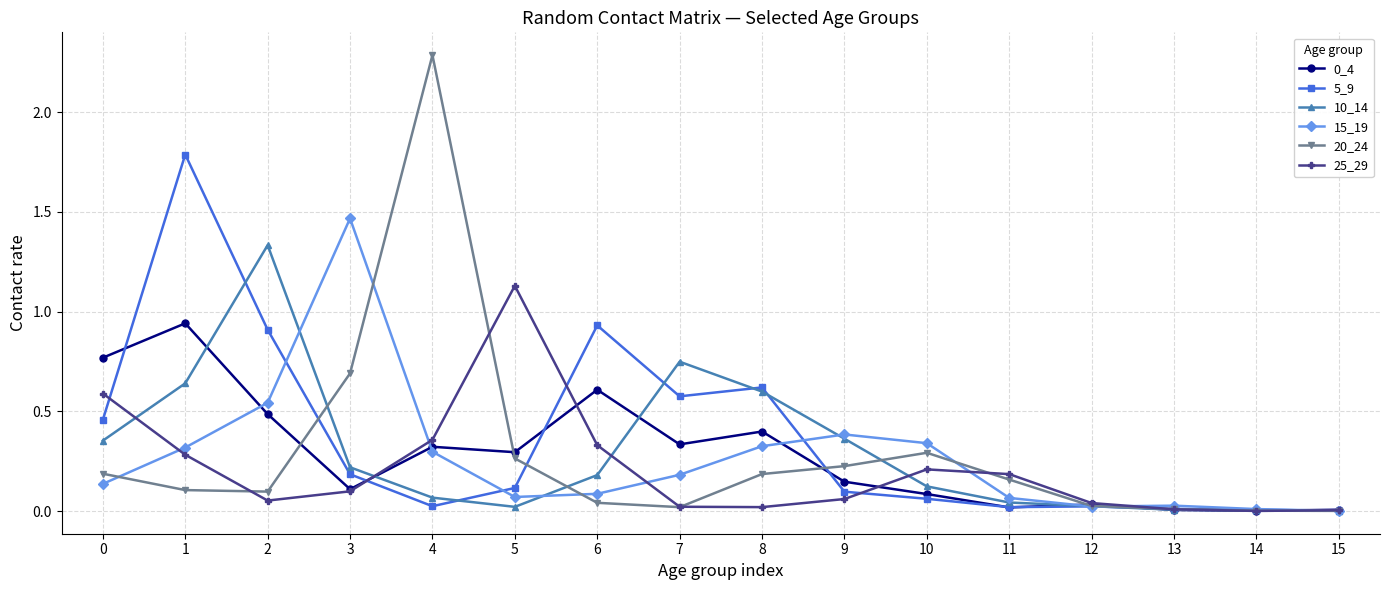

At how many categories does at least one series exceed 1?

5